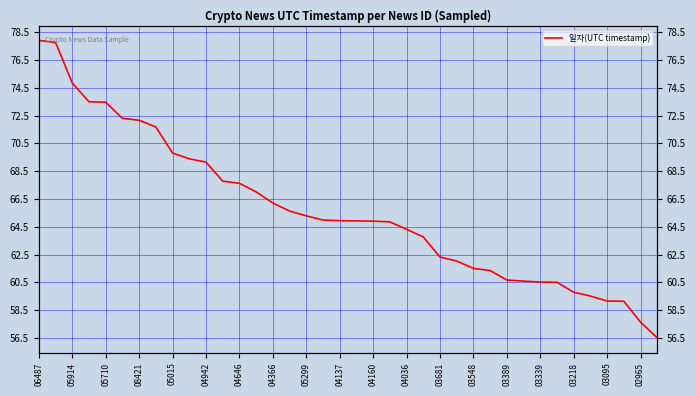

Reading left to right, what are all the values shown in this chart?

77.9	77.8	74.8	73.5	73.5	72.3	72.2	71.7	69.8	69.4	69.1	67.8	67.6	67.0	66.2	65.6	65.3	65.0	64.9	64.9	64.9	64.8	64.3	63.8	62.3	62.0	61.5	61.3	60.7	60.6	60.5	60.5	59.8	59.5	59.2	59.1	57.6	56.5